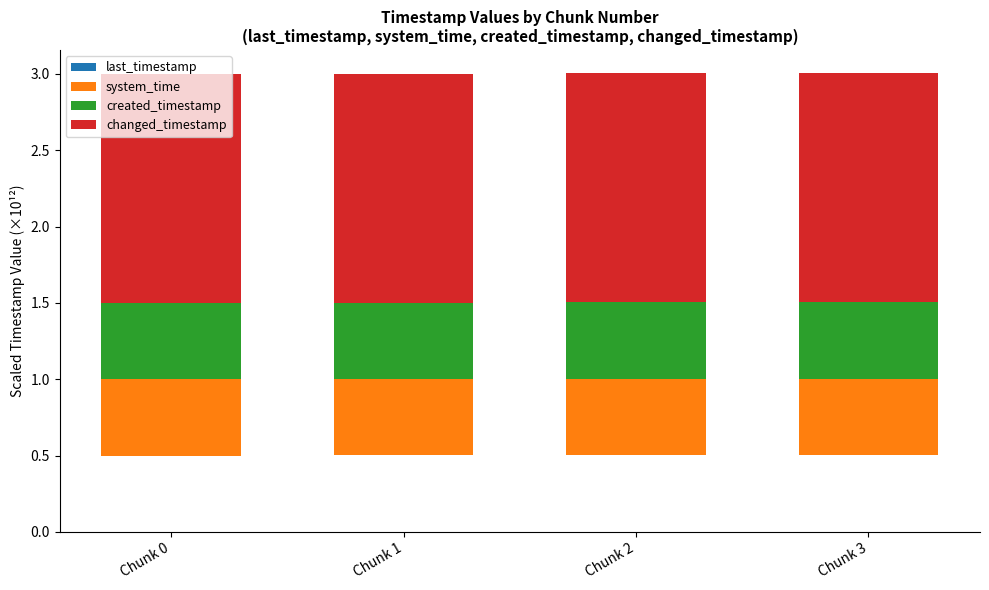

Is the value of last_timestamp at Chunk 1 greater than the value of changed_timestamp at Chunk 3?

No